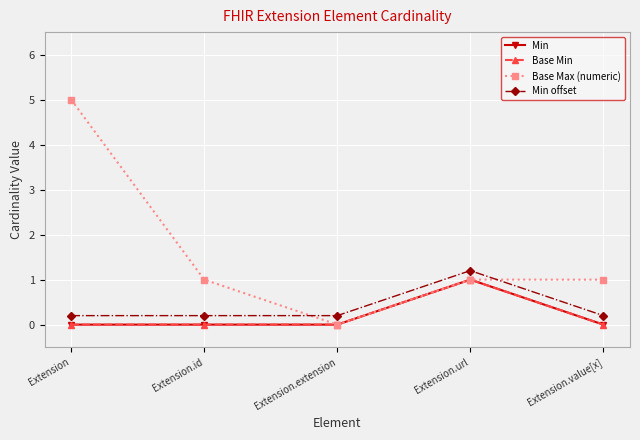

Is this an area chart (filled region under the line)?

No